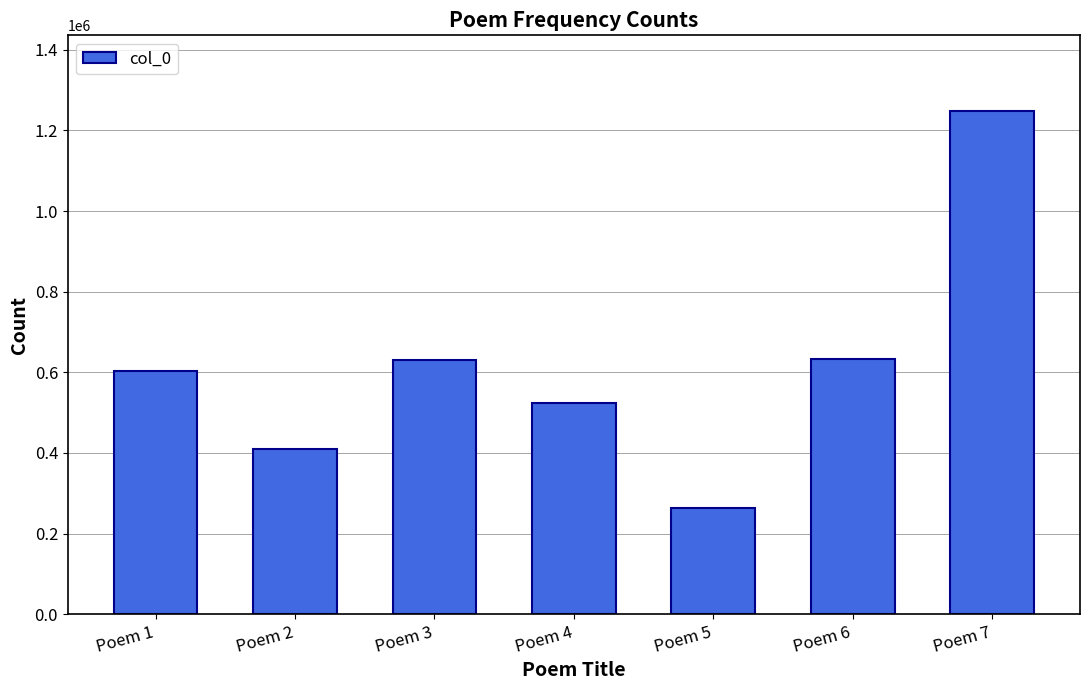

Which label corresponds to the largest value in the chart?

Poem 7